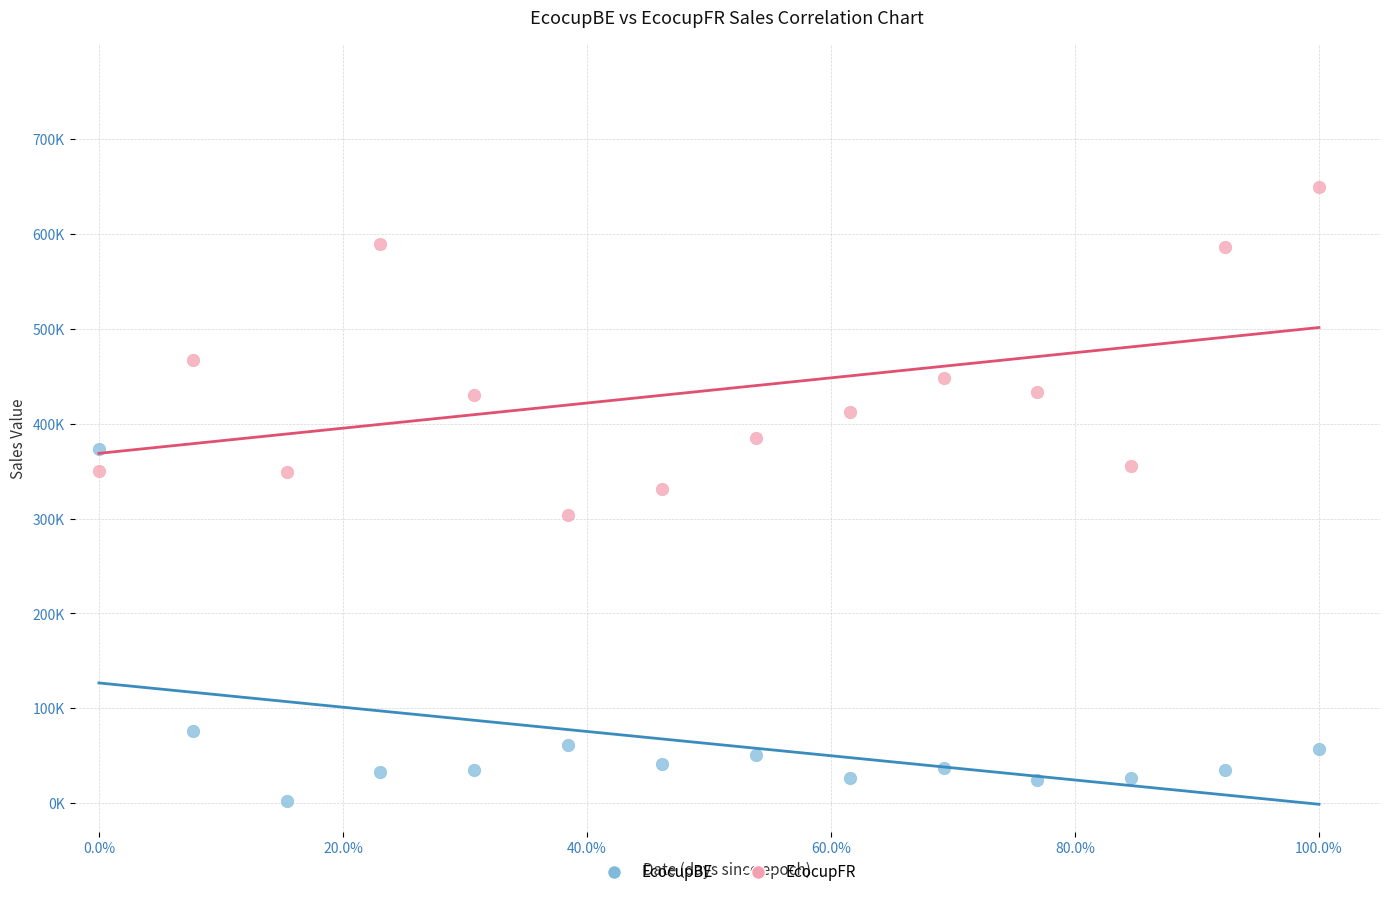

Which series has the widest spread of Y values?

EcocupBE